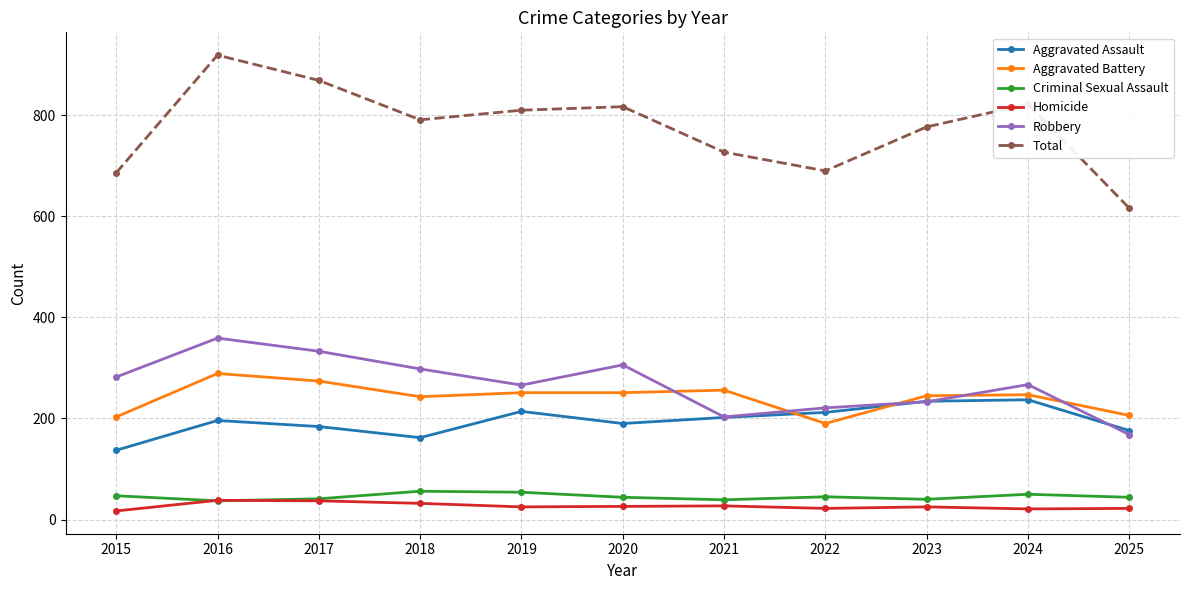

Where does the Homicide series first go above 25?

2016